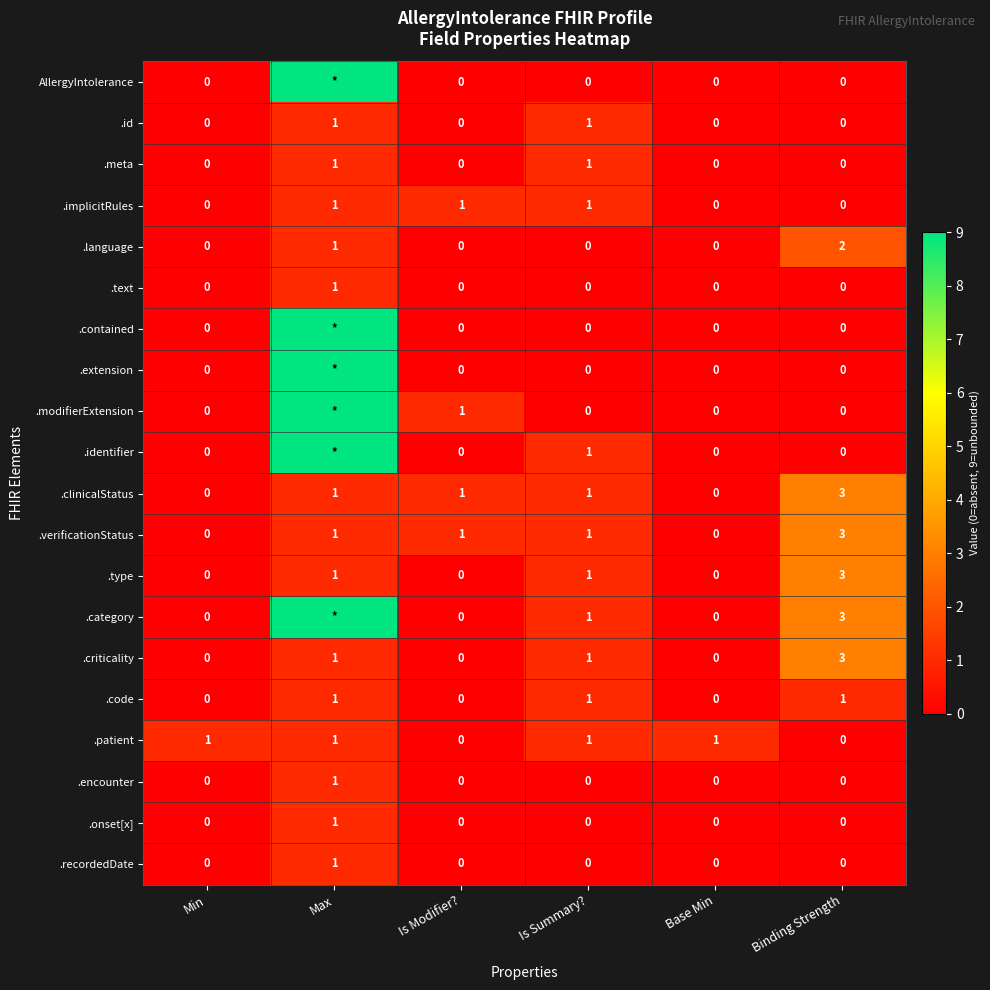

What is the difference between the maximum and minimum values in the .clinicalStatus series?

3